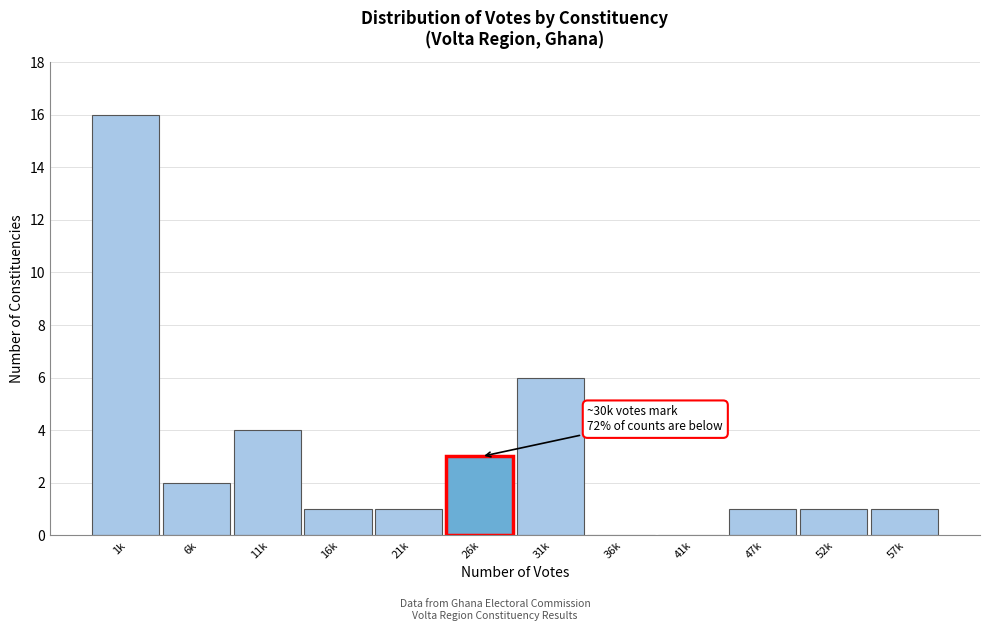

Reading left to right, list all the values displayed in this chart.

1k=16	6k=2	11k=4	16k=1	21k=1	26k=3	31k=6	36k=0	41k=0	47k=1	52k=1	57k=1